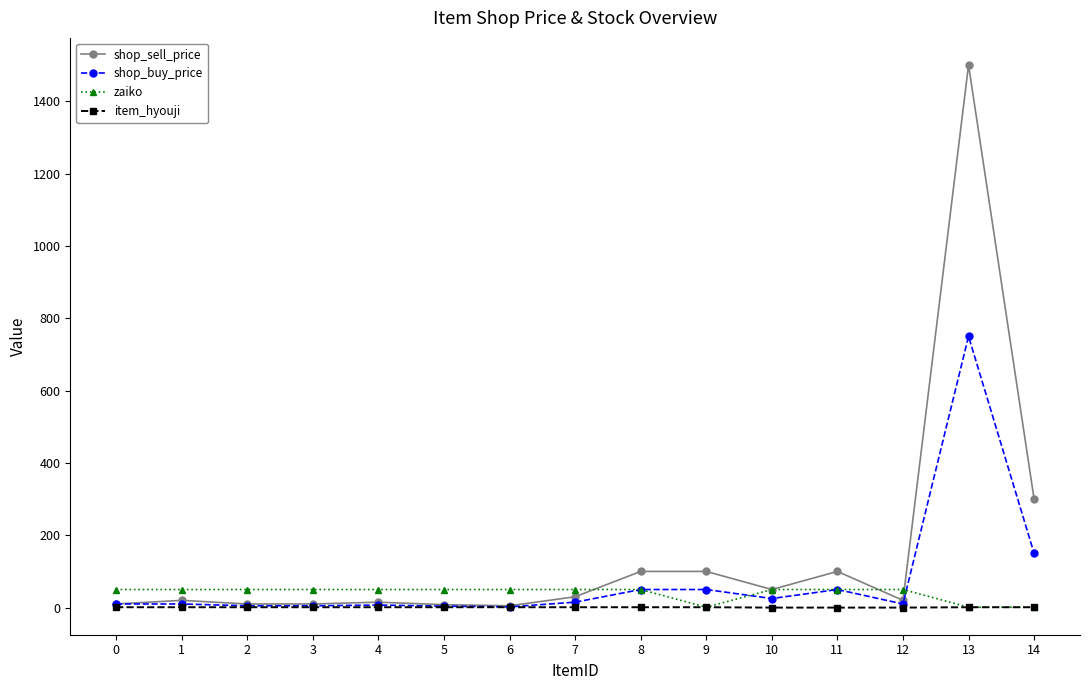

Is this an area chart (filled region under the line)?

No